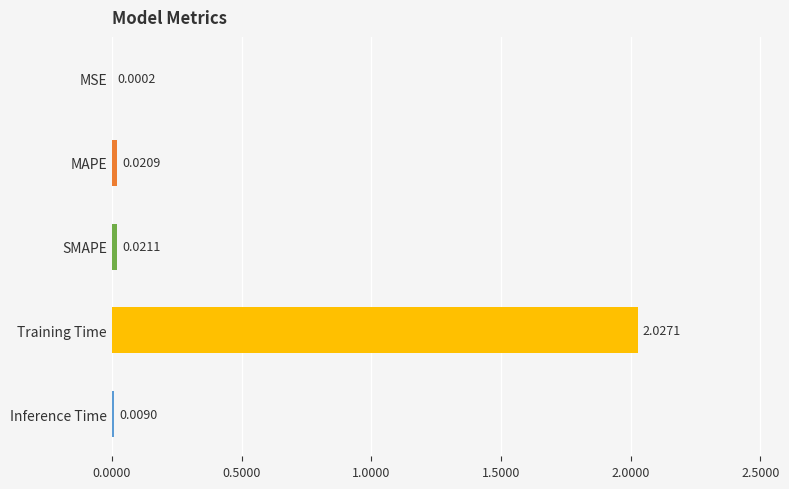

At which label is the value closest to 1?

SMAPE